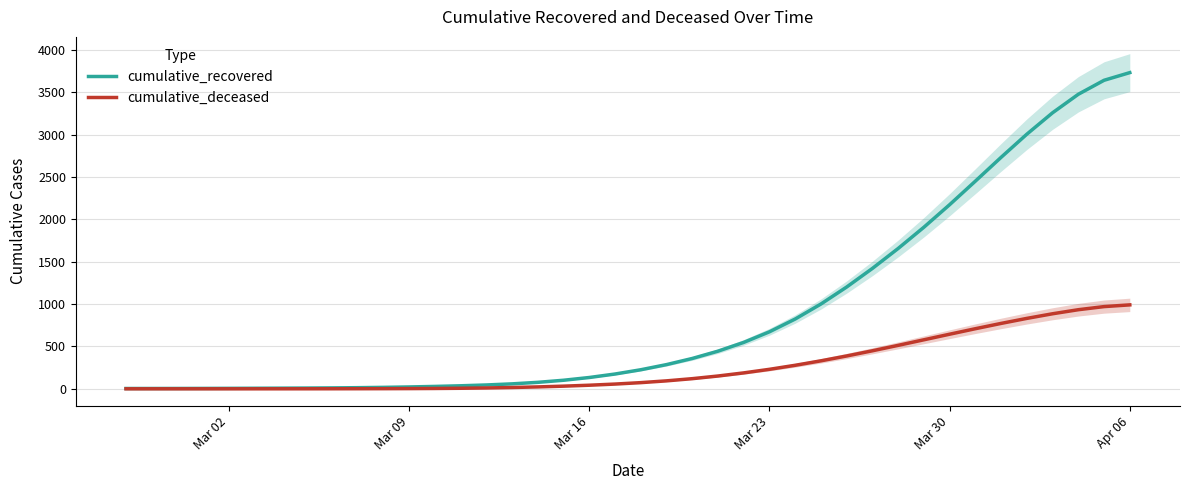

The cumulative_deceased series shows 342.4 at 37. True or false?

False